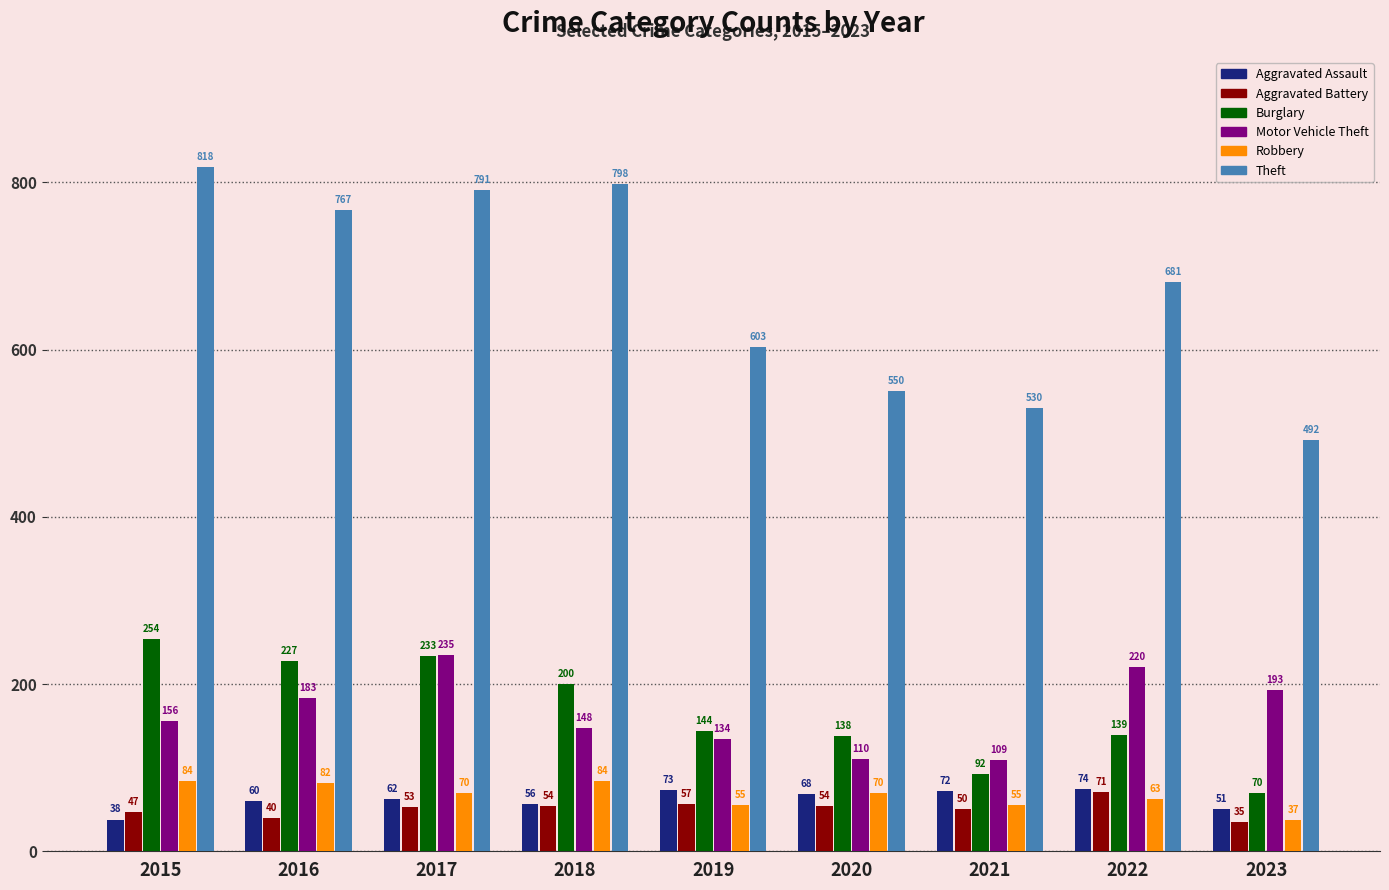

The value of Burglary at 2016 is 298. True or false?

False